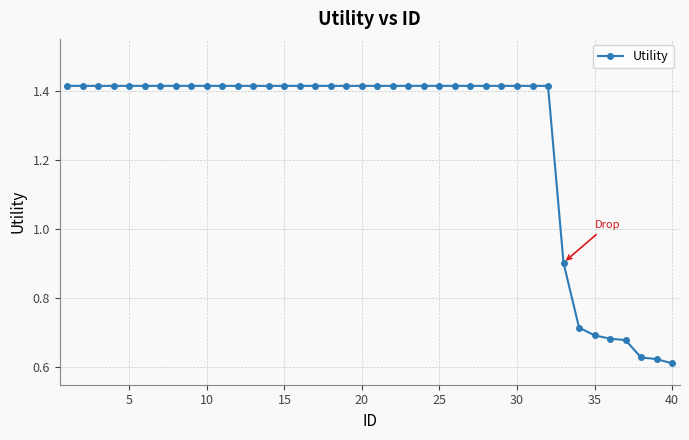

What is the sum of all values?

50.8